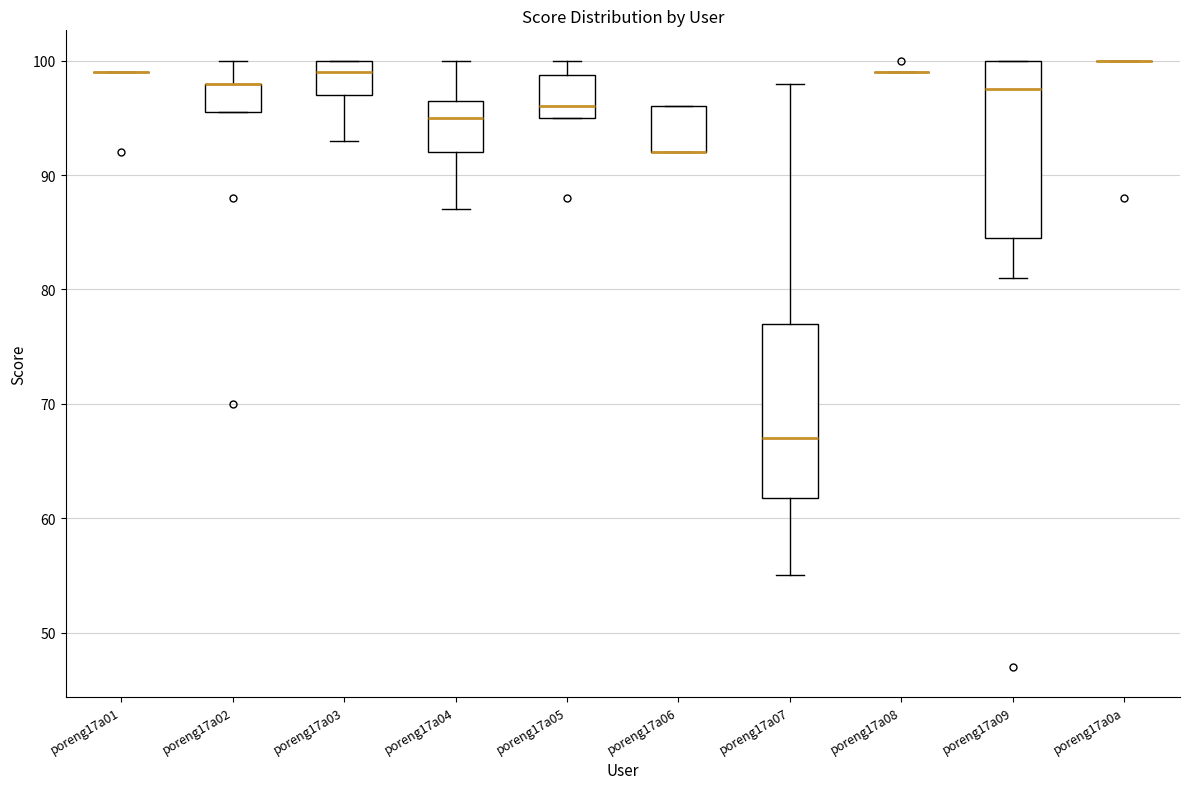

Reading left to right, transcribe this box plot: for each box, give where its median line is, the range the box spans, and where its two whiskers end, as read against the y-axis. The values are not printed on the chart, so give them approximately, as read against the axis.

poreng17a01: box collapsed to a line at 99, whiskers 99 to 99
poreng17a02: median 98 (drawn on the box's upper edge), box 96 to 98, whiskers 96 to 100
poreng17a03: median 99, box 97 to 100, whiskers 93 to 100
poreng17a04: median 95, box 92 to 97, whiskers 87 to 100
poreng17a05: median 96, box 95 to 99, whiskers 95 to 100
poreng17a06: median 92 (drawn on the box's lower edge), box 92 to 96, whiskers 92 to 96
poreng17a07: median 67, box 62 to 77, whiskers 55 to 98
poreng17a08: box collapsed to a line at 99, whiskers 99 to 99
poreng17a09: median 98, box 85 to 100, whiskers 81 to 100
poreng17a0a: box collapsed to a line at 100, whiskers 100 to 100